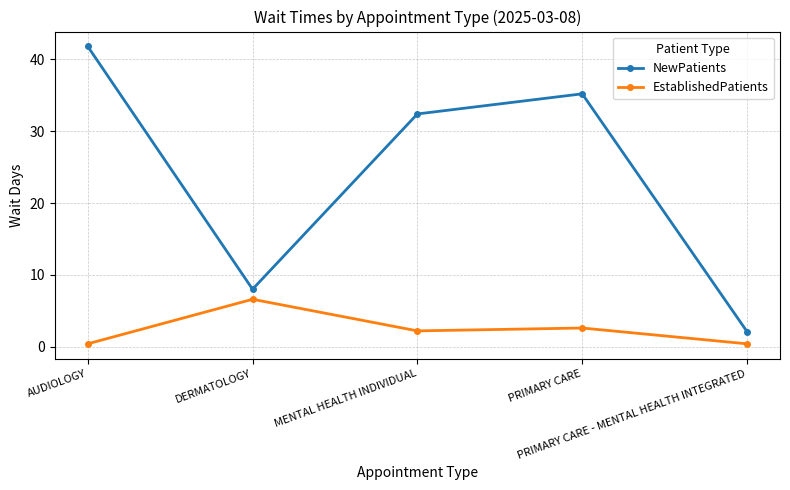

What is the average value of the EstablishedPatients series?

2.4